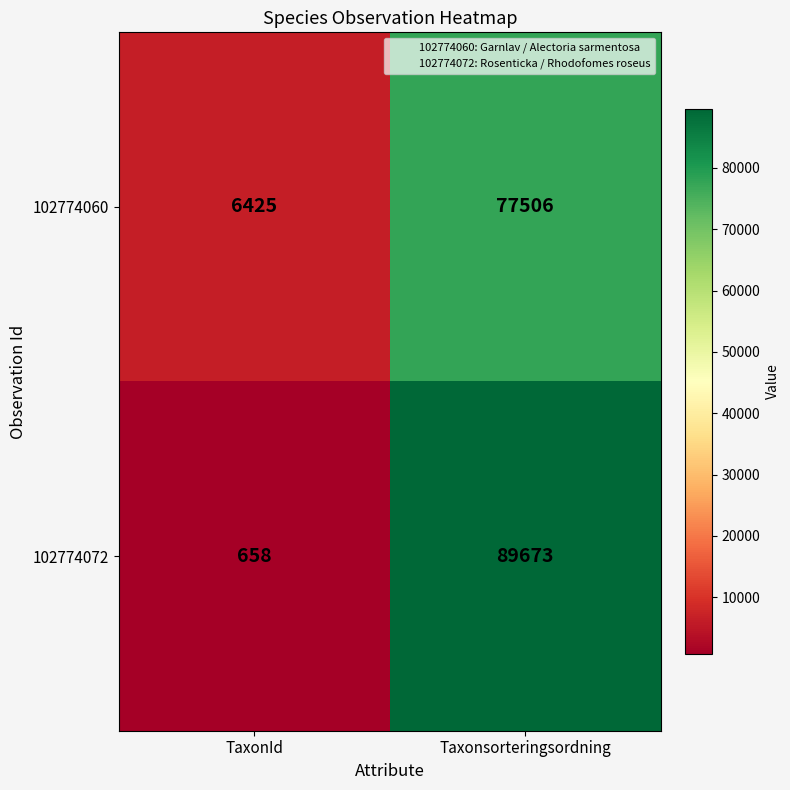

What is the average value of the 102774072 series?

45166